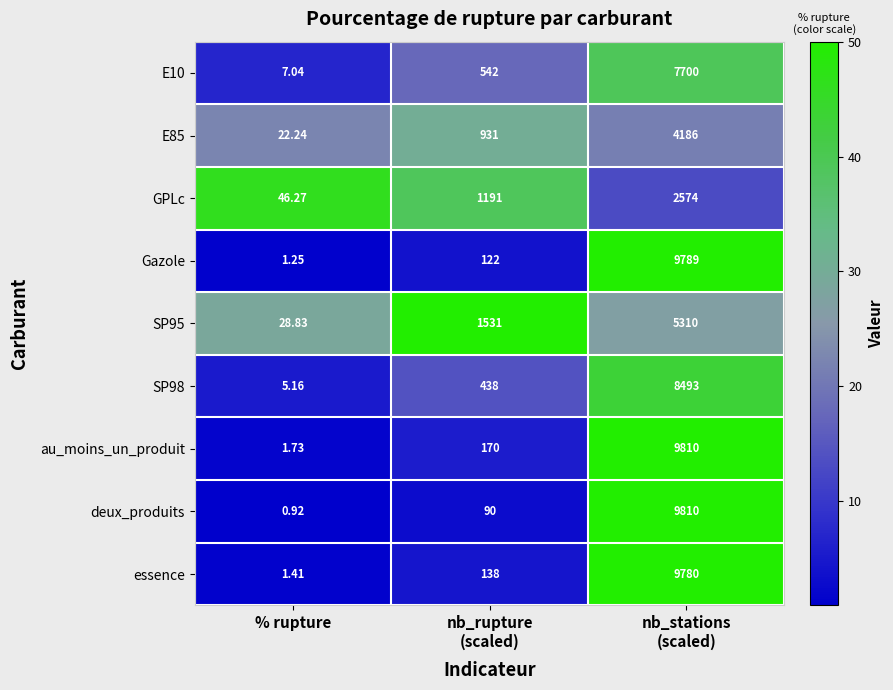

Which series has the largest total across all categories?

au_moins_un_produit